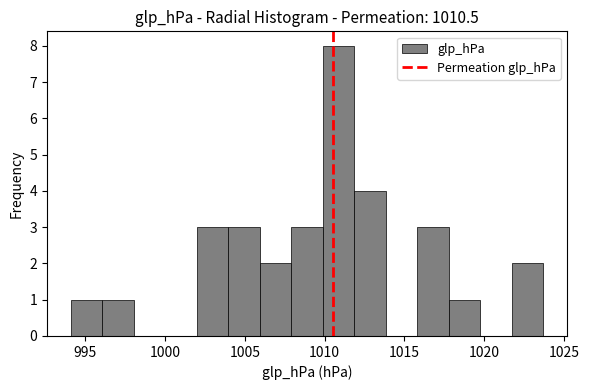

Around what value on the x-axis is the tallest bar? Give the approximate position of its centre, as read against the axis.

1011.0